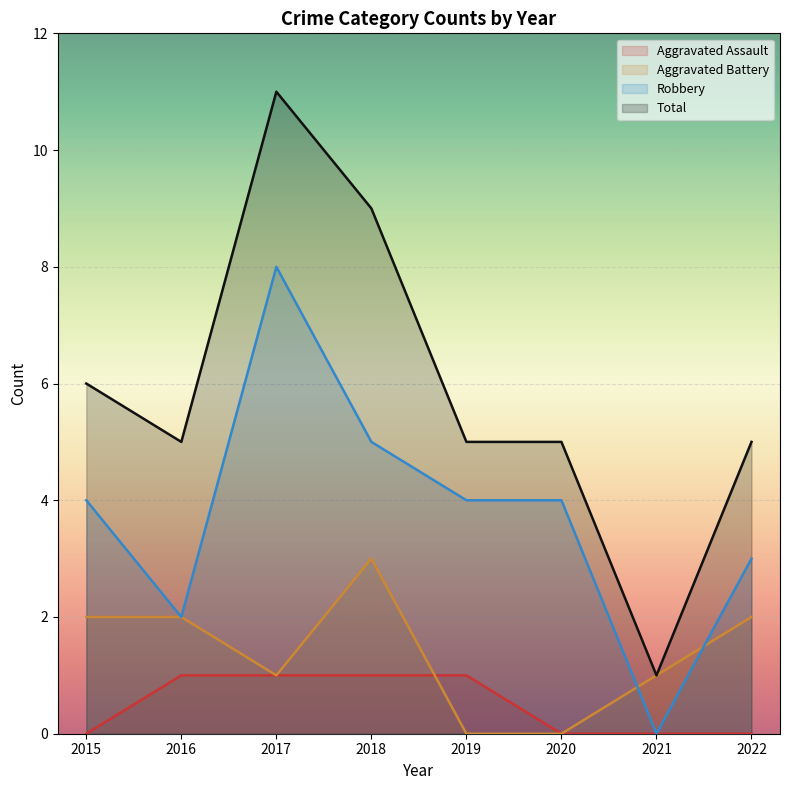

The value of Aggravated Battery at 2015 is 2. True or false?

True